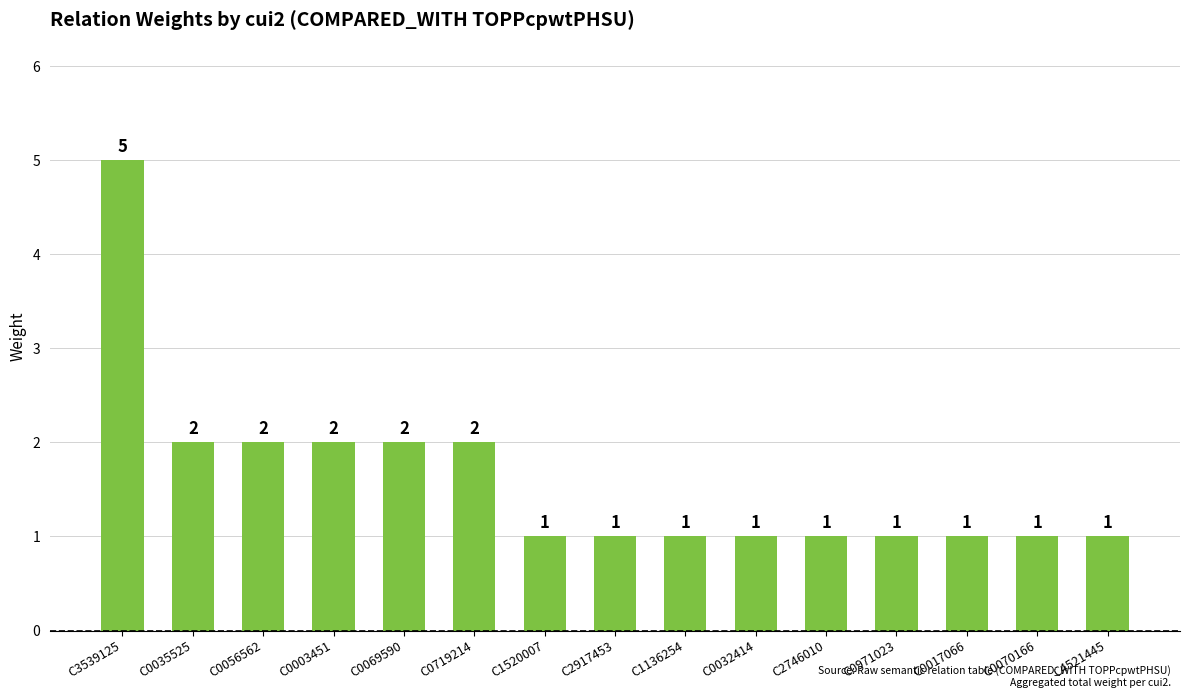

What is the minimum value shown in the chart?

1